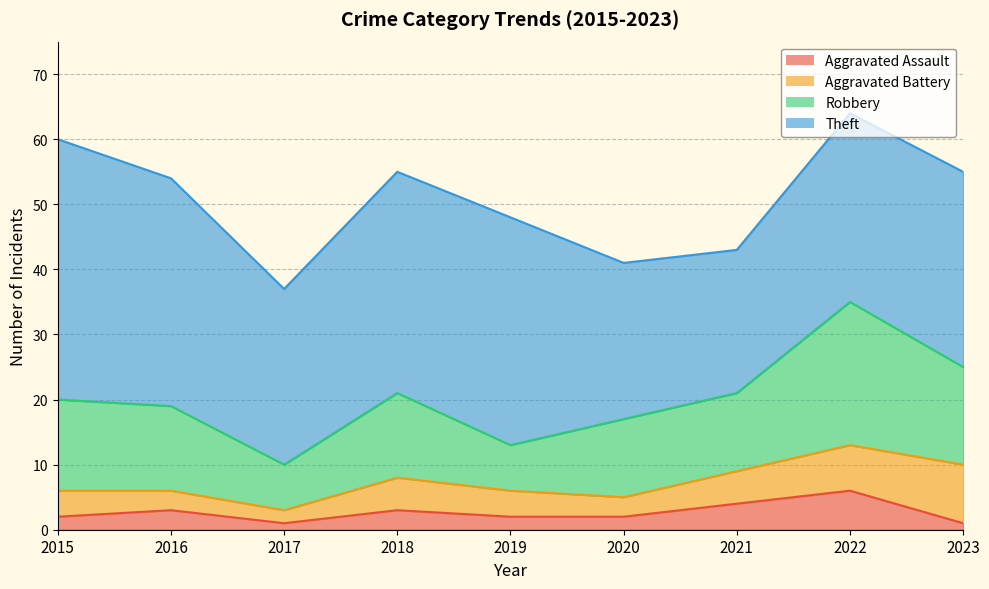

At which category is the sum across all series the highest?

2022